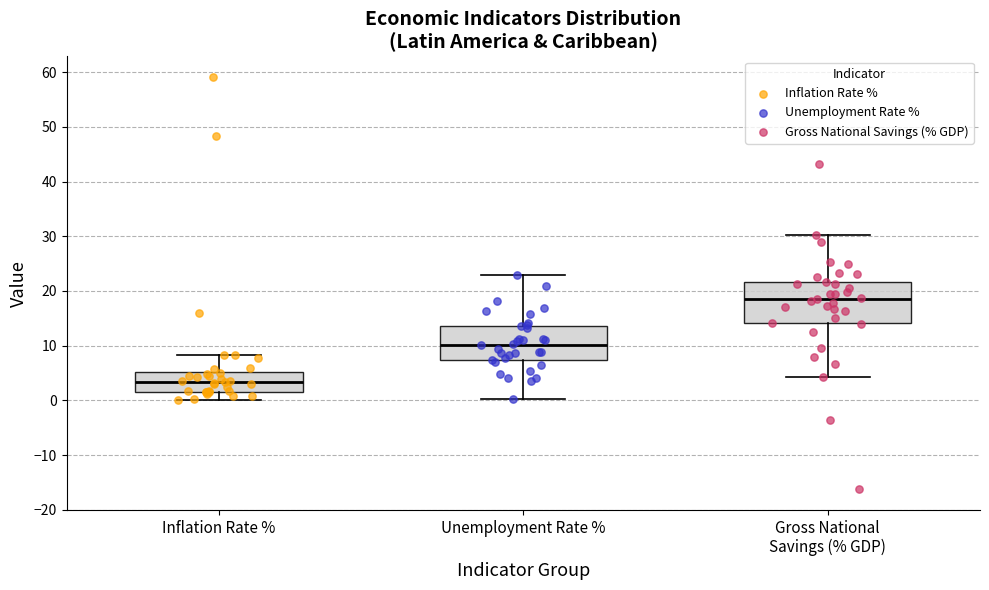

Reading left to right, read every box against the y-axis: the position of its median line, the range the box covers, and the ends of its whiskers. The values are not printed on the chart, so give them approximately, as read against the axis.

Inflation Rate %: median 3, box 2 to 5, whiskers 0 to 8
Unemployment Rate %: median 10, box 7 to 14, whiskers 0 to 23
Gross National Savings (% GDP): median 19, box 14 to 22, whiskers 4 to 30